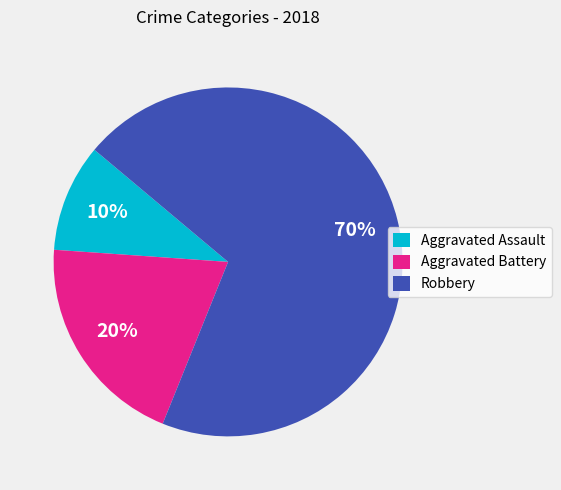

Which category has the smallest portion of the pie?

Aggravated Assault